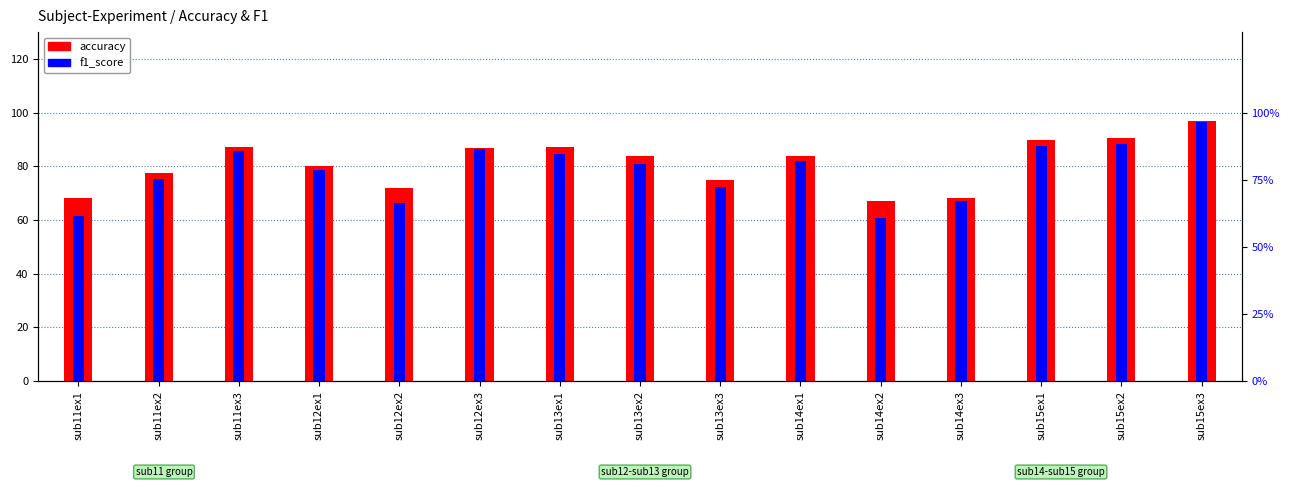

What is the label of the 9th bar from the left?

sub13ex3